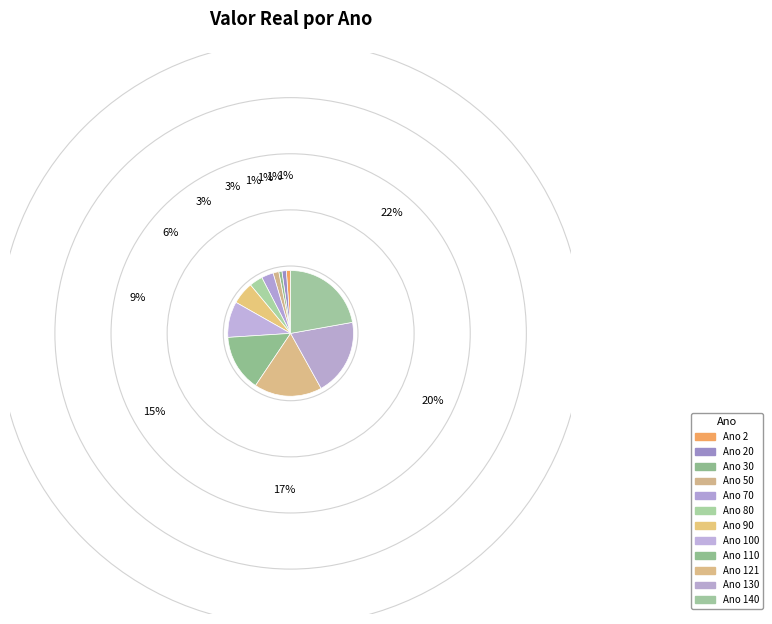

Count the number of slices in the pie.

12